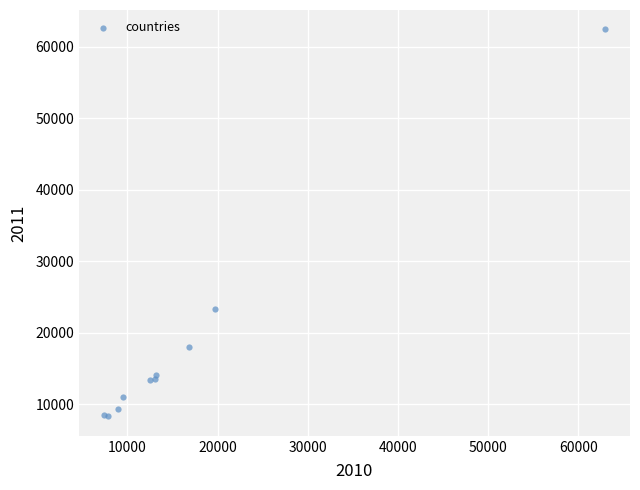

What Y value in the scatter plot is closest to 35364?

23292